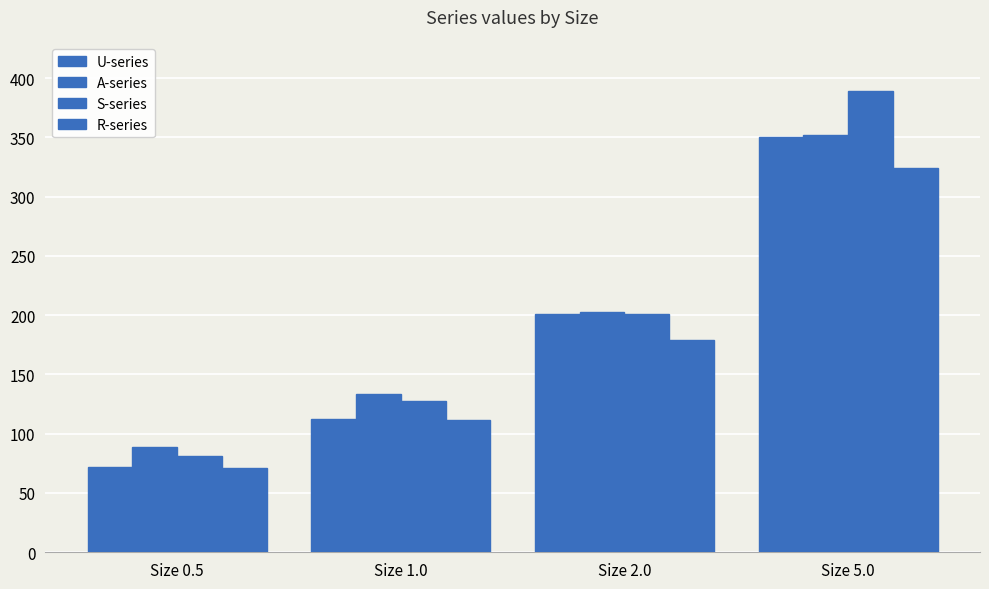

What is the label of the 1st bar from the right?

Size 5.0